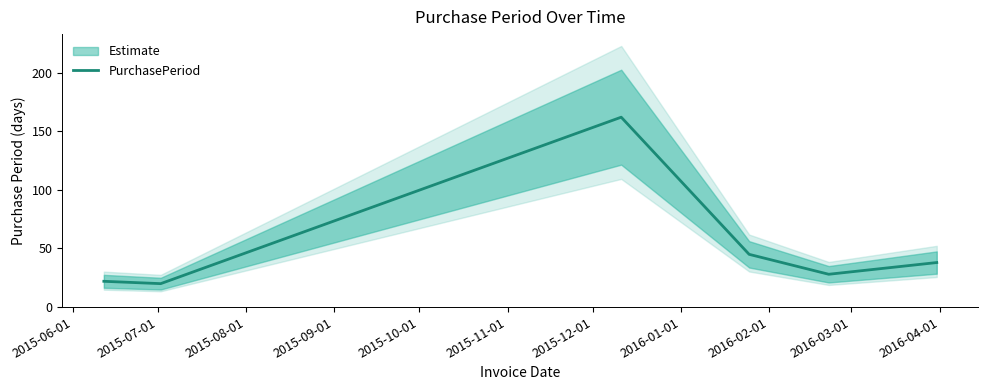

Reading left to right, what are all the values shown in this chart?

22	20	162	45	28	38